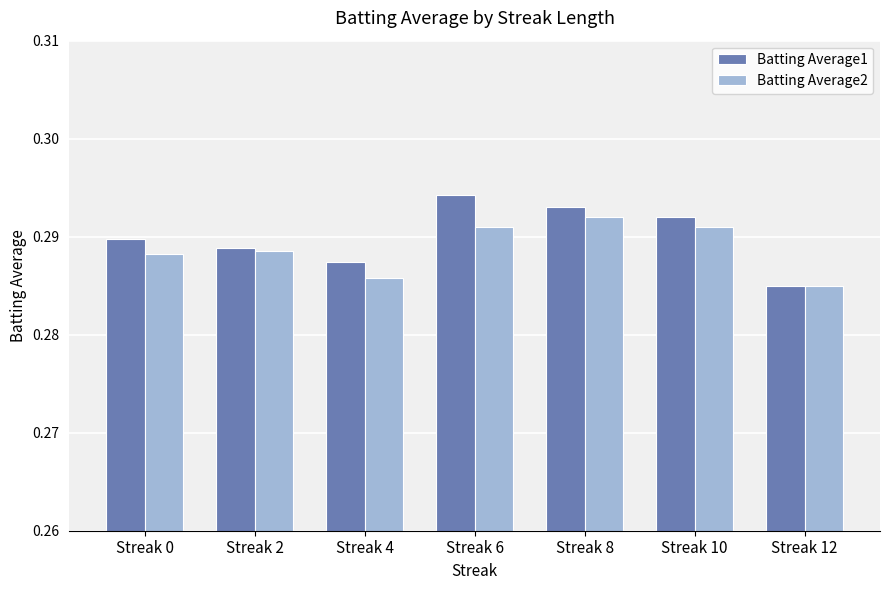

How many groups of bars are there?

7